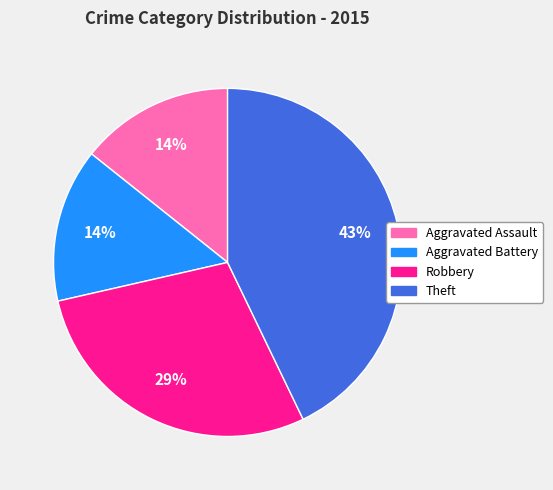

Do Aggravated Assault and Robbery together represent more than half of the pie?

No